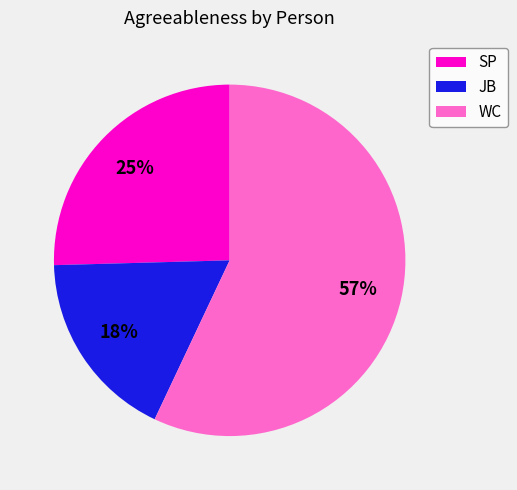

Is it true that JB is 23% of the pie?

False